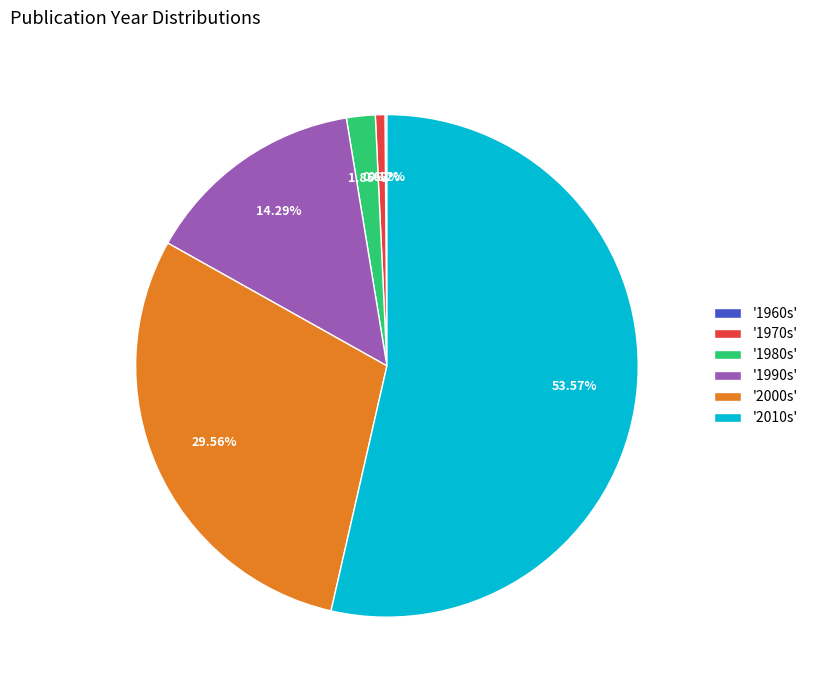

Which category accounts for the majority?

'2010s'